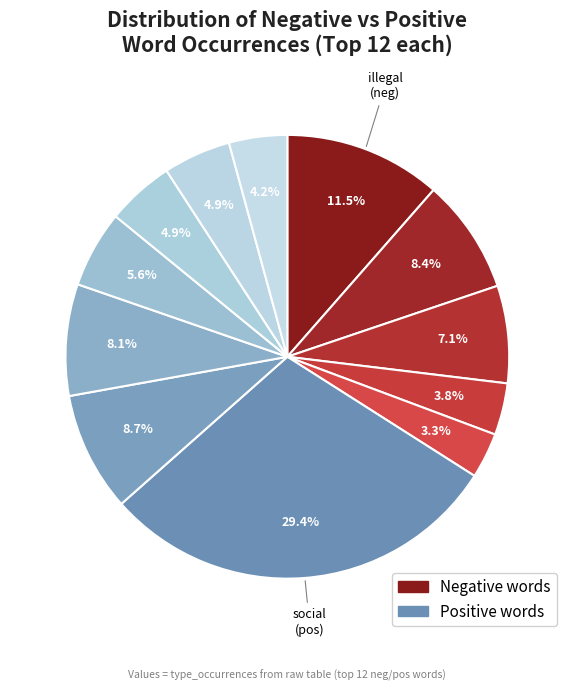

Count the number of slices in the pie.

12